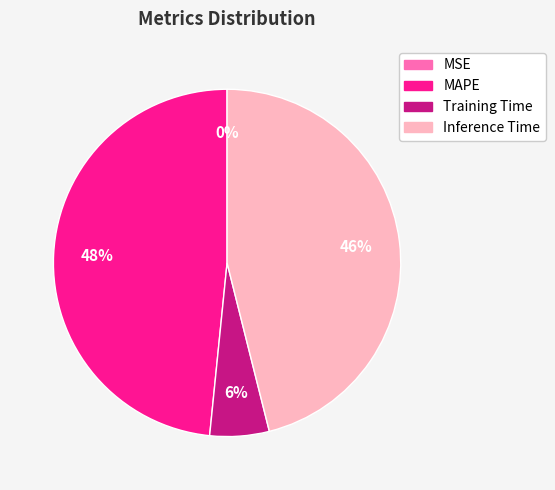

To the nearest percent, what is the average slice percentage?

25%